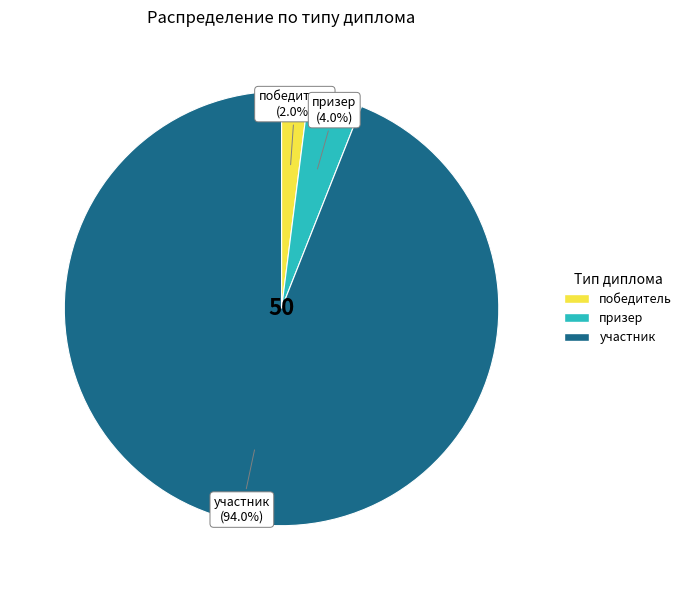

Is участник the majority of the pie?

Yes